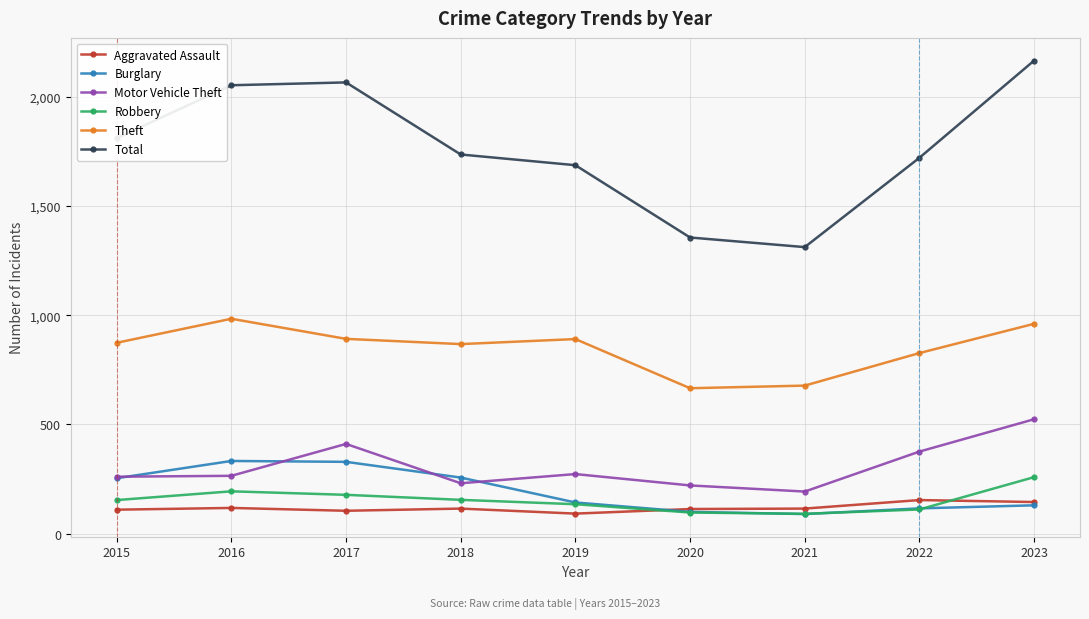

True or false: Total and Motor Vehicle Theft cross at least once.

False